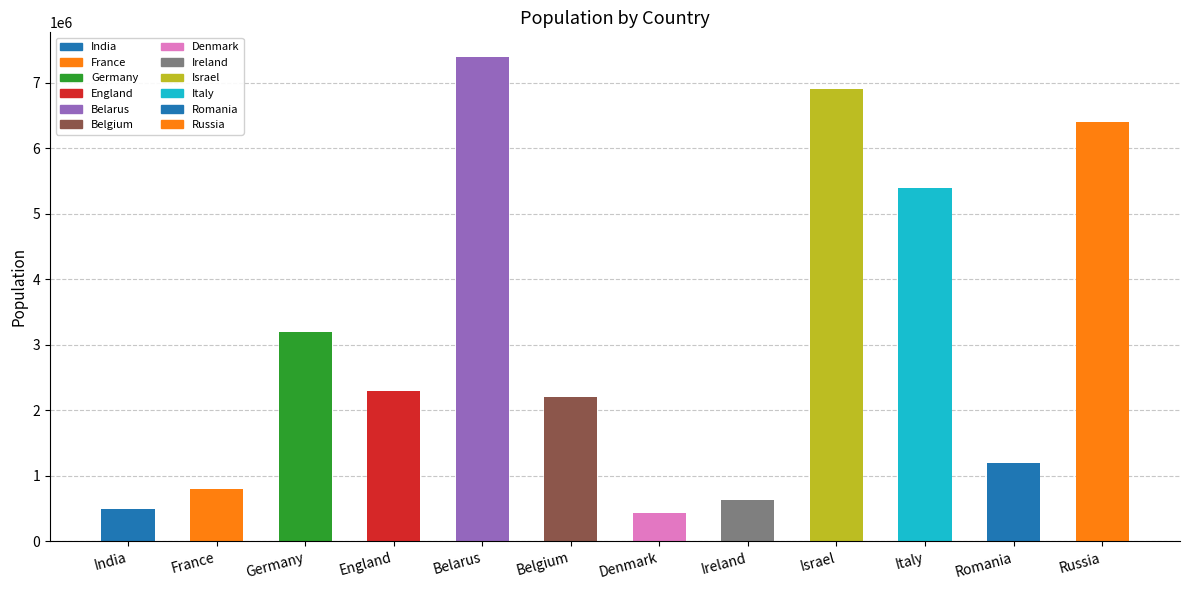

Reading left to right, transcribe all the data shown in this chart.

India=500000	France=800000	Germany=3200000	England=2300000	Belarus=7400000	Belgium=2200000	Denmark=430000	Ireland=630000	Israel=6900000	Italy=5400000	Romania=1200000	Russia=6400000